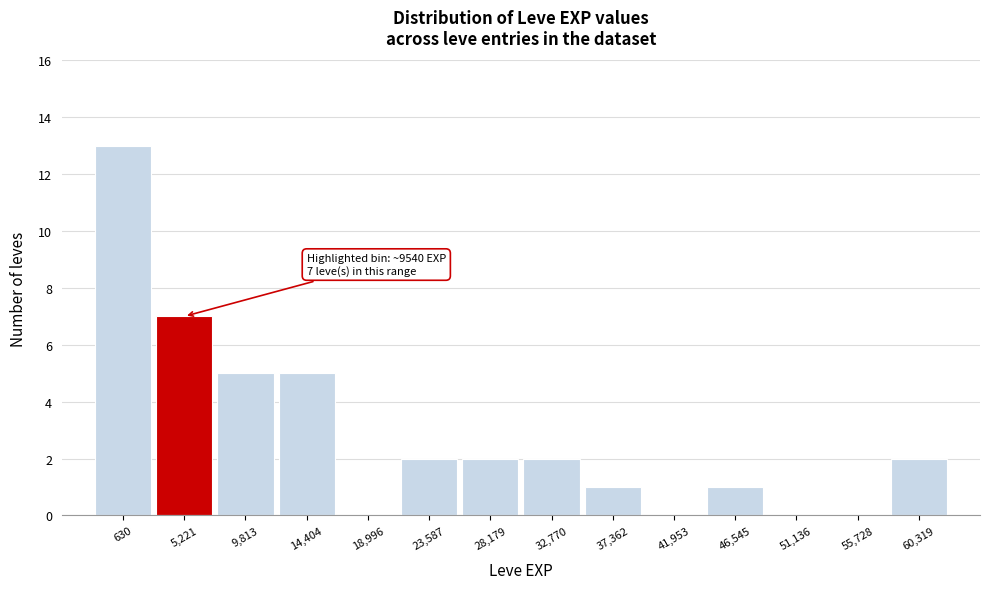

Reading right to left, what are all the values shown in this chart?

60,319=2	55,728=0	51,136=0	46,545=1	41,953=0	37,362=1	32,770=2	28,179=2	23,587=2	18,996=0	14,404=5	9,813=5	5,221=7	630=13